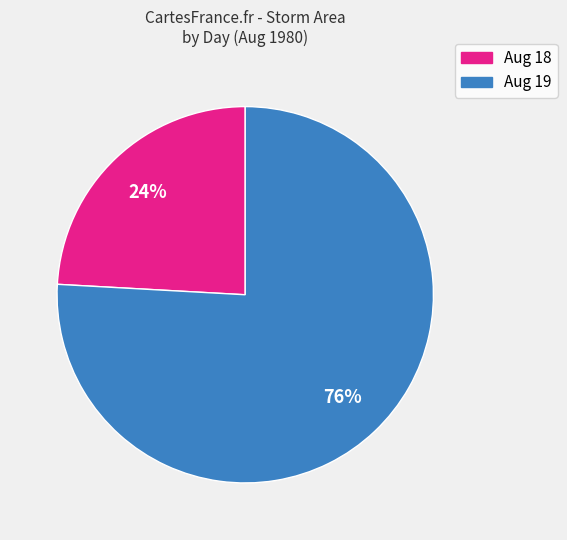

Which slice is the smallest?

Aug 18